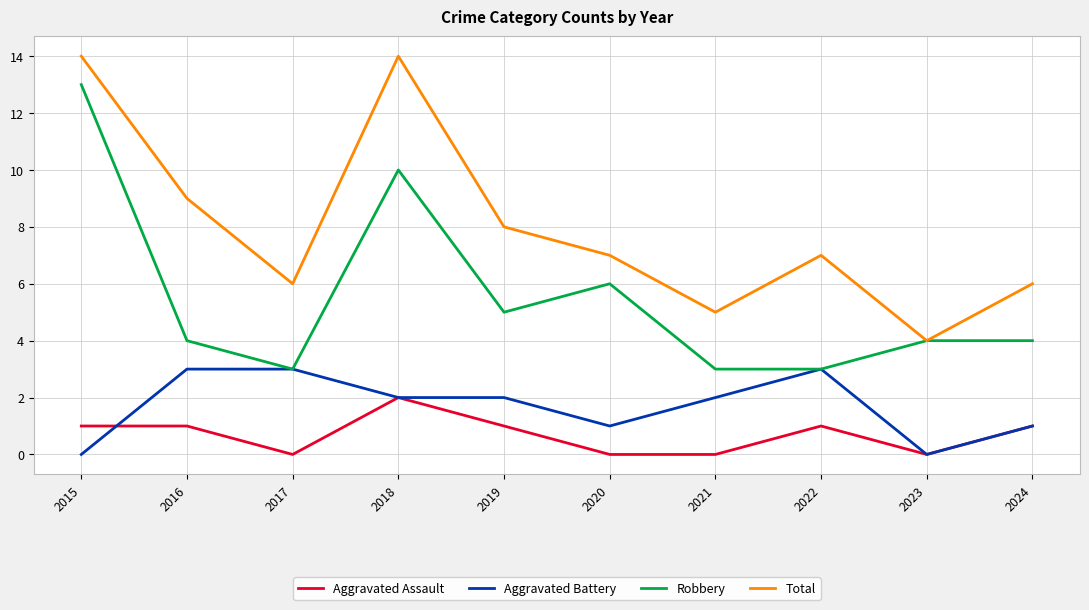

What is the total value across all series at 2024?

12